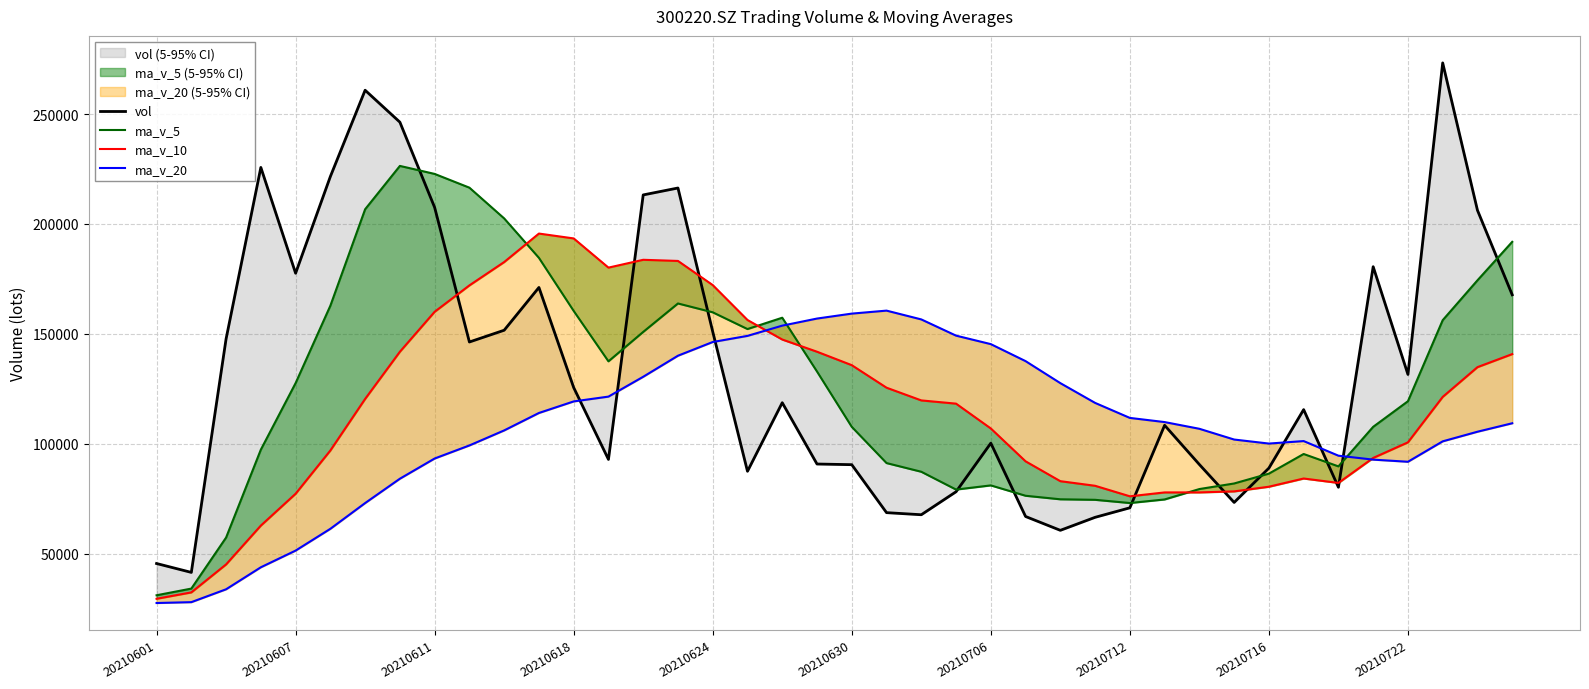

Is it true that ma_v_10 equals 80256.7 at 18?

False